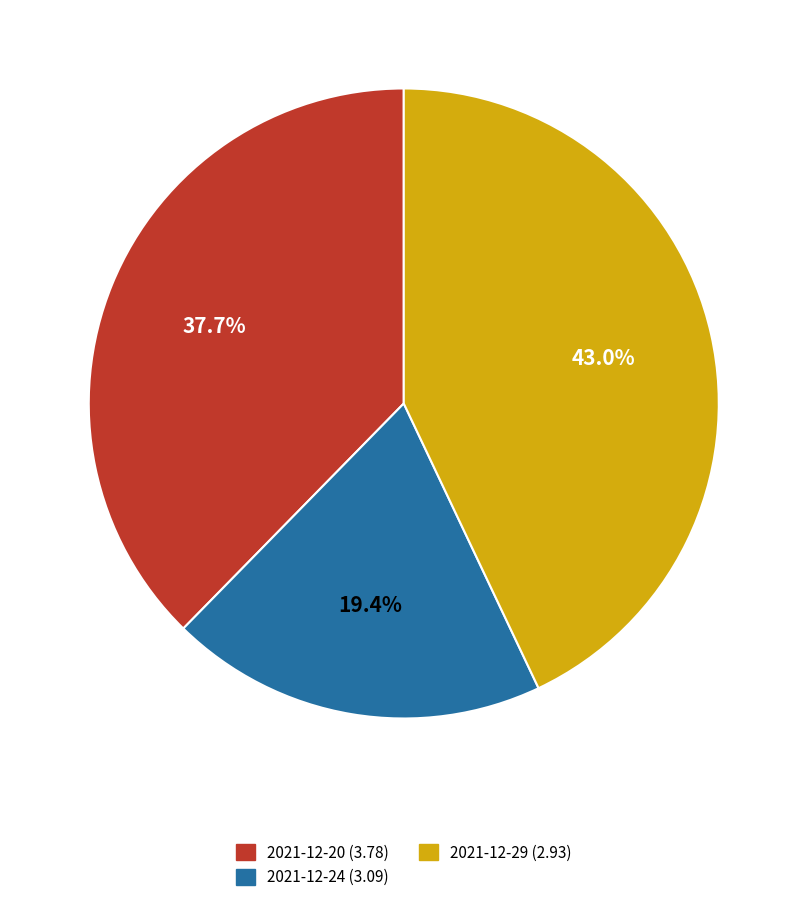

Is there a majority slice in this chart?

No